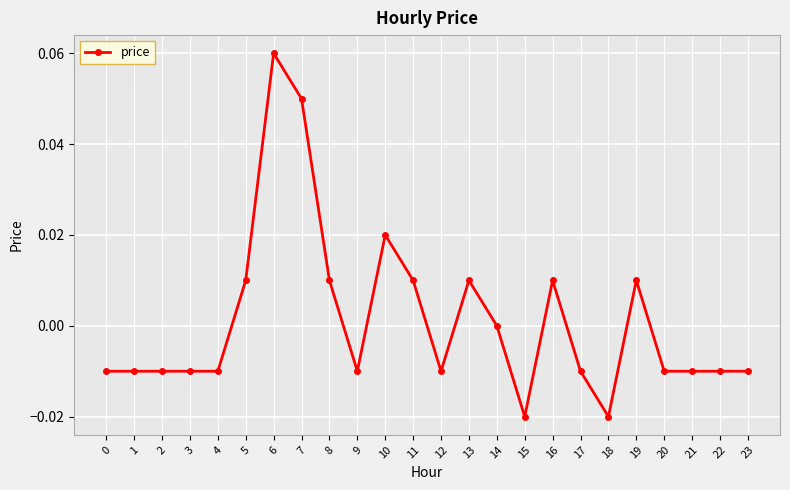

Is it true that the value at 17 is -0.0?

True